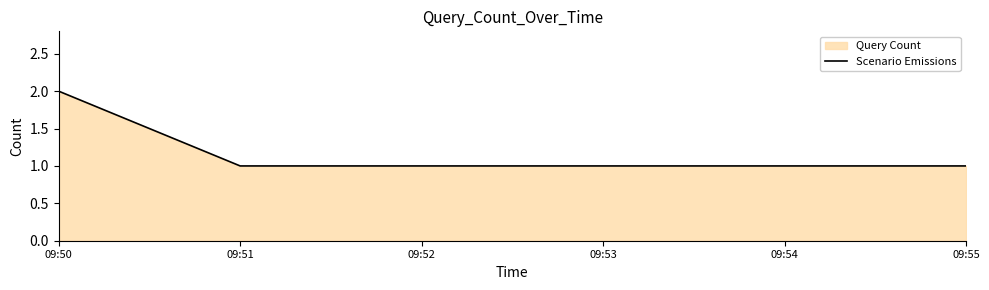

What is the ratio of the value at 09:54 to the value at 09:50?

0.5